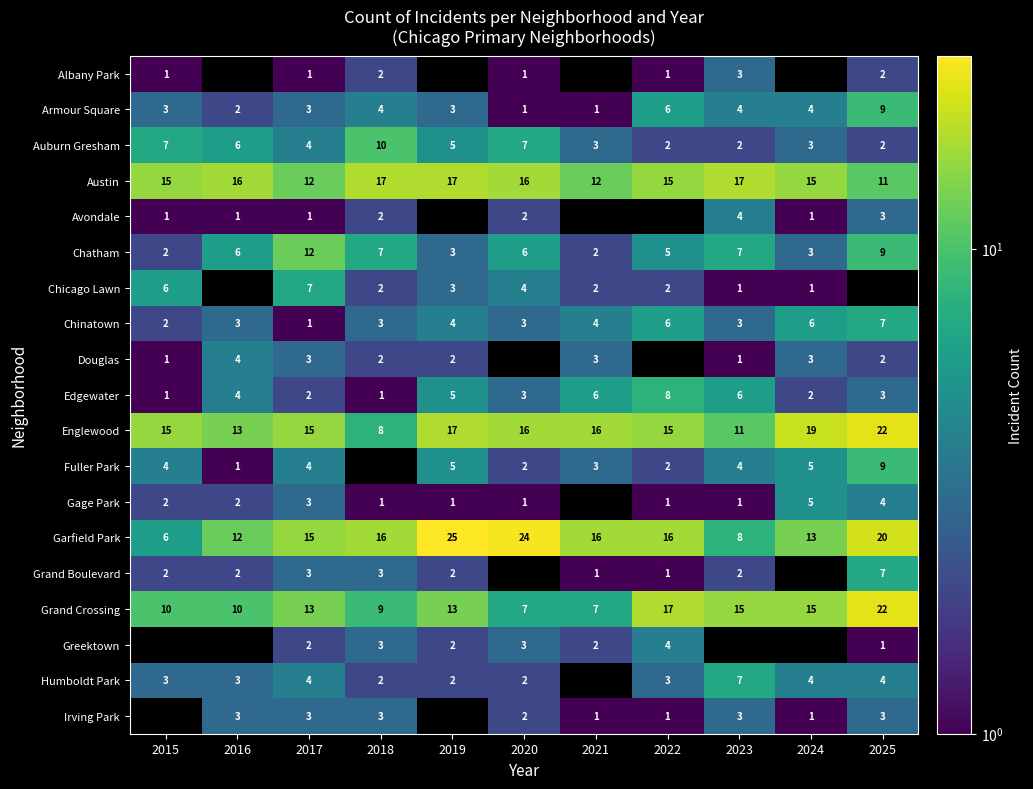

What is the sum of all Englewood values?

167